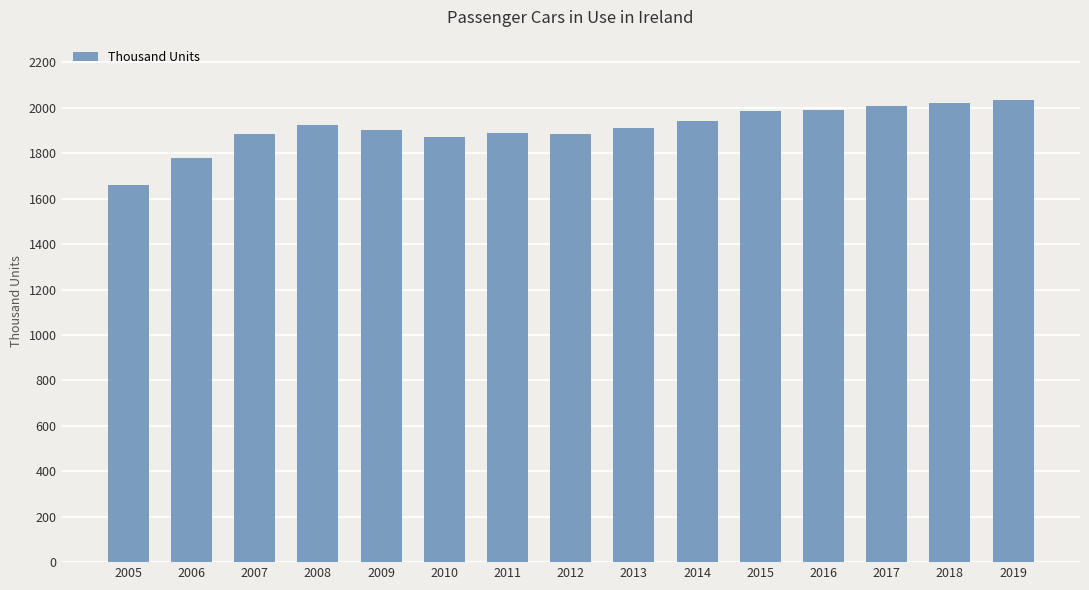

Approximately how many times larger is the value at 2008 compared to 2009?

1.0